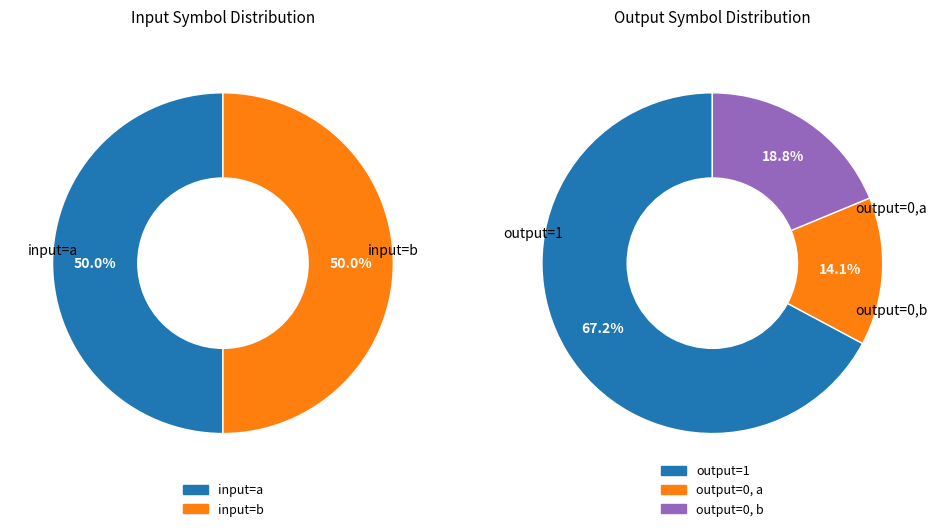

To the nearest percent, what percentage of the pie is output_symbol=0, input=a?

14%